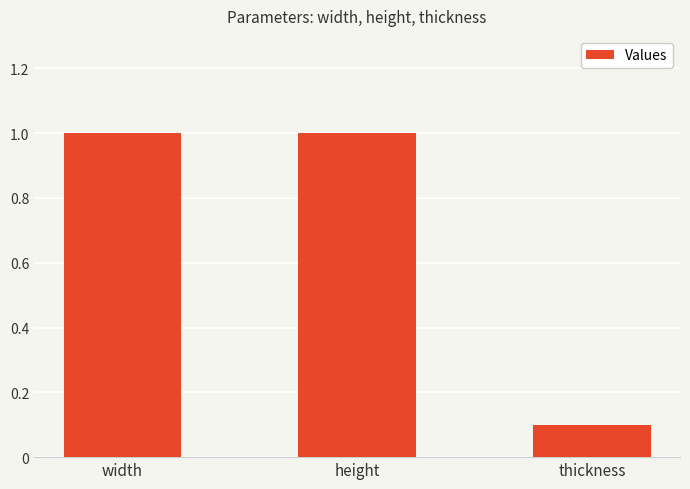

Count the number of categories in the chart.

3